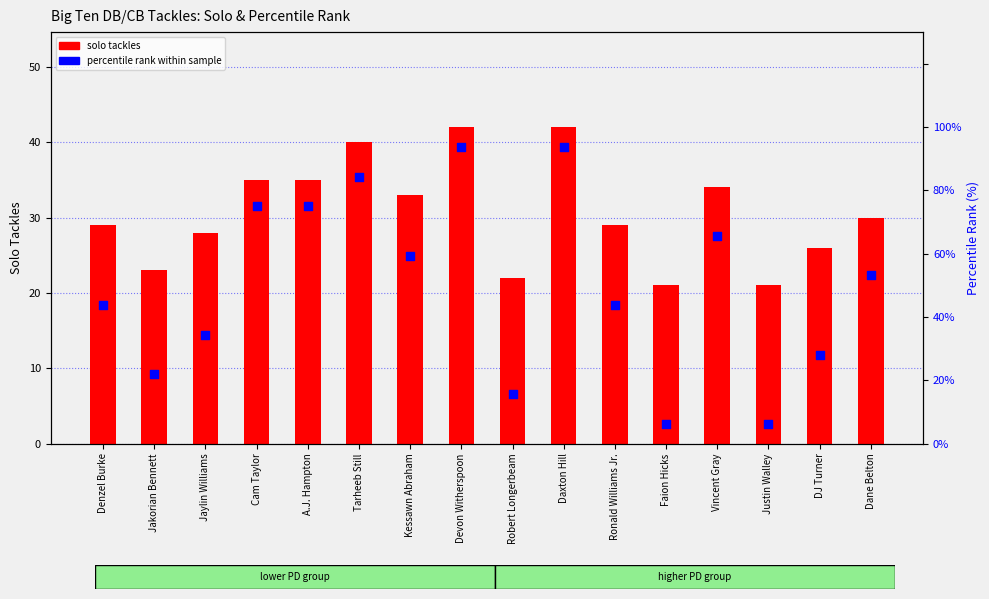

Is the value of solo tackles at Kessawn Abraham greater than the value of percentile rank within sample at Jaylin Williams?

No